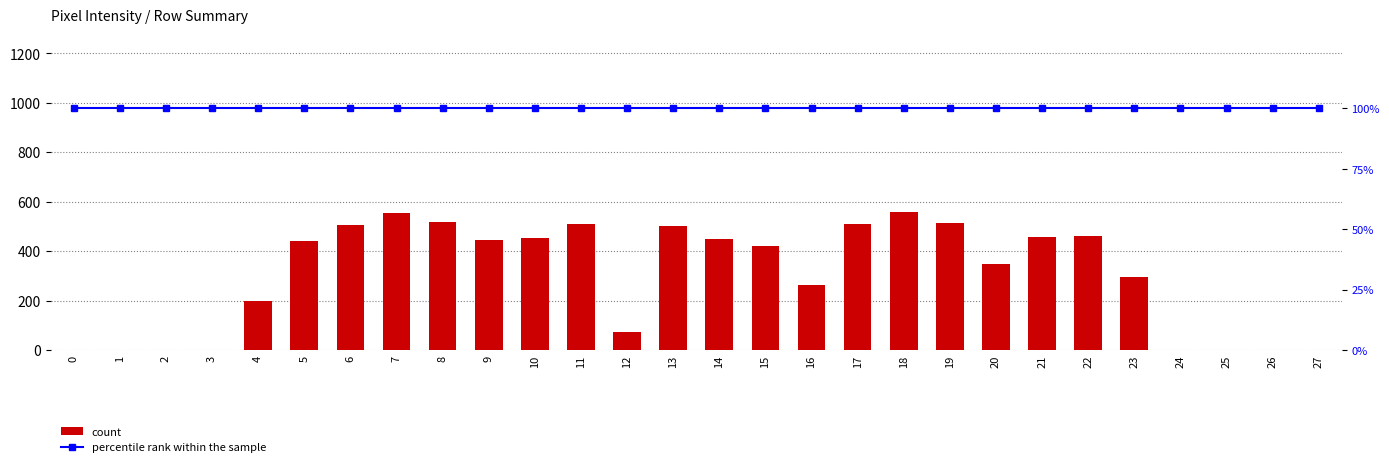

The count series shows 264 at 0. True or false?

False